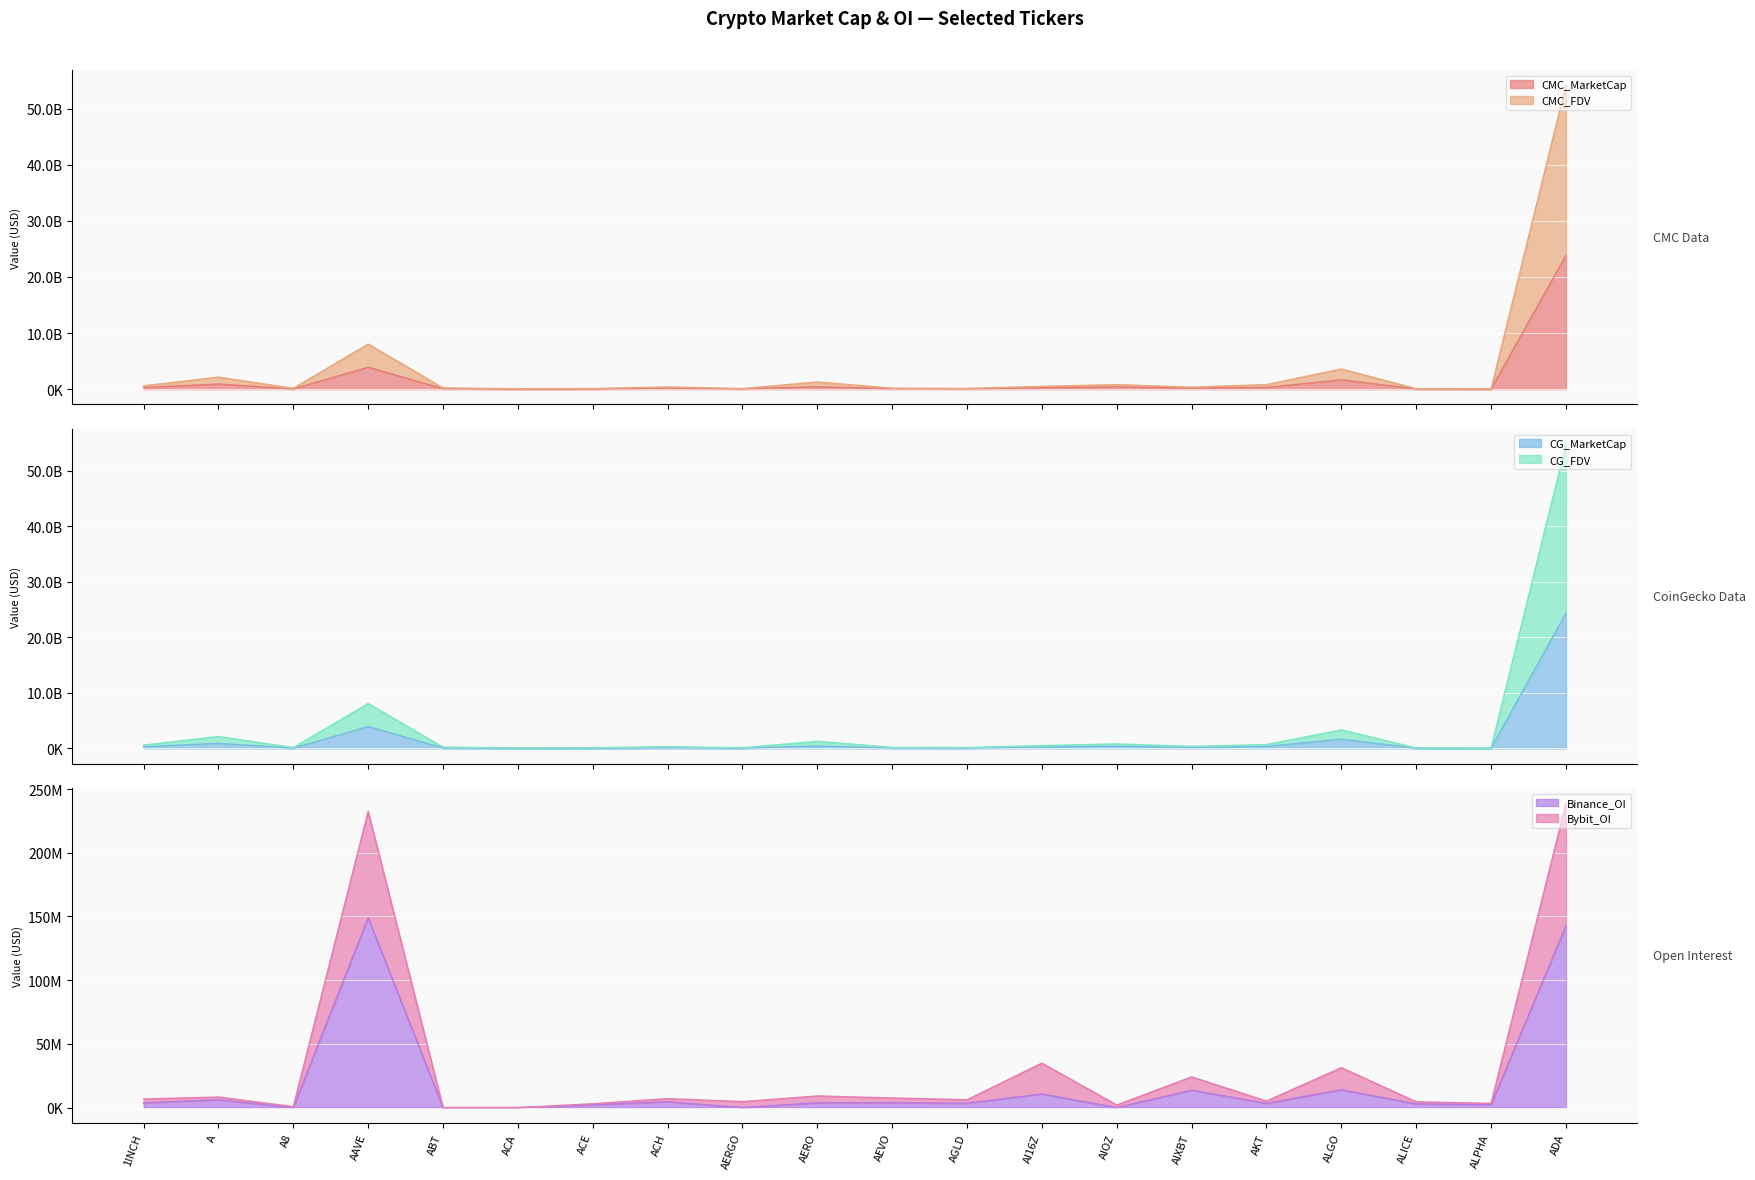

Is the value of Bybit_OI at AGLD greater than the value of CMC_MarketCap at AGLD?

No